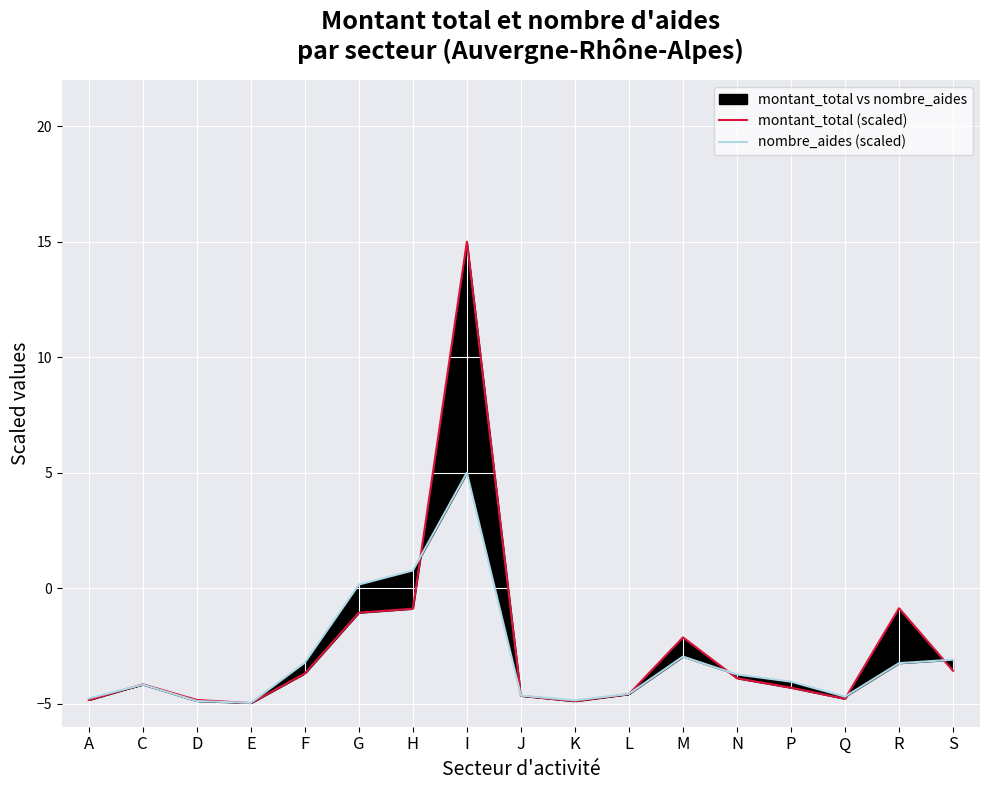

Which category has the highest value in the nombre_aides (scaled) series?

I